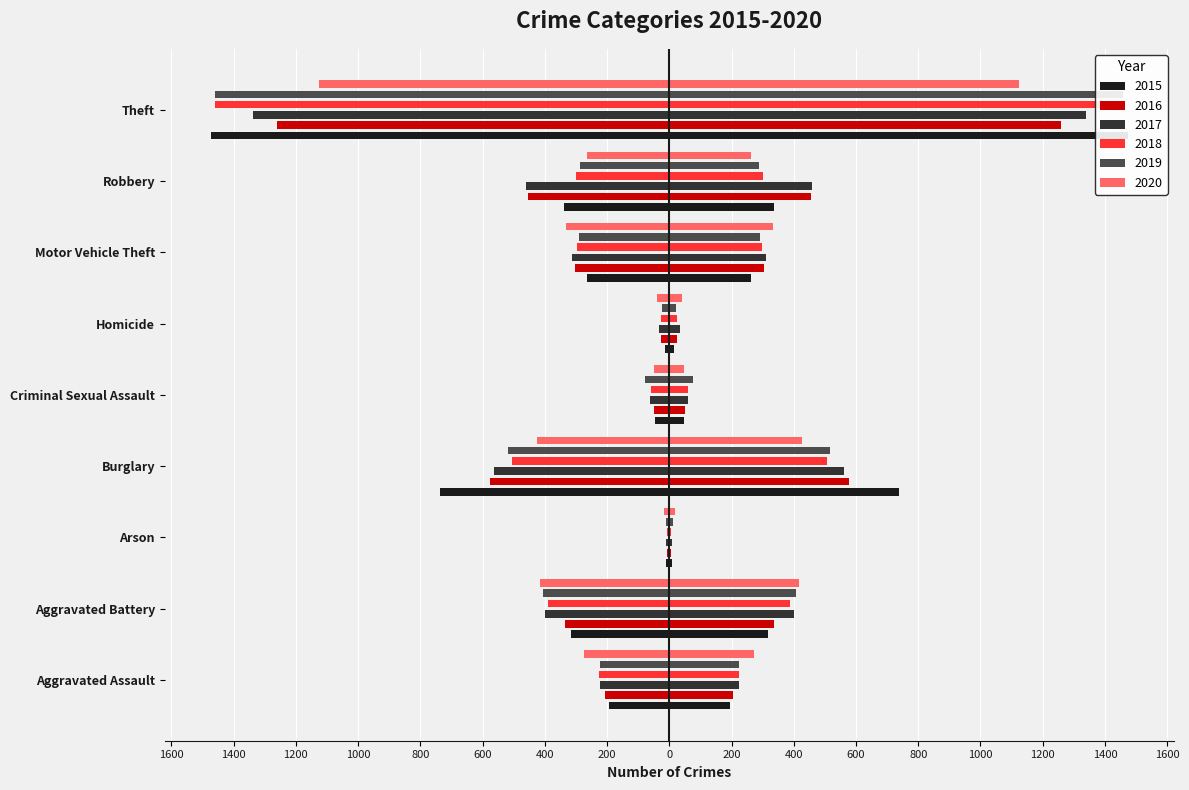

Reading right to left, transcribe all the data shown in this chart.

2015: -1474	-337	-263	-15	-46	-738	-9	-316	-194
2016: -1259	-454	-304	-26	-50	-576	-7	-336	-206
2017: -1339	-460	-312	-33	-61	-562	-10	-400	-224
2018: -1461	-301	-298	-25	-60	-506	-7	-389	-225
2019: -1459	-287	-290	-22	-77	-517	-12	-407	-223
2020: -1125	-263	-333	-41	-48	-425	-17	-416	-273